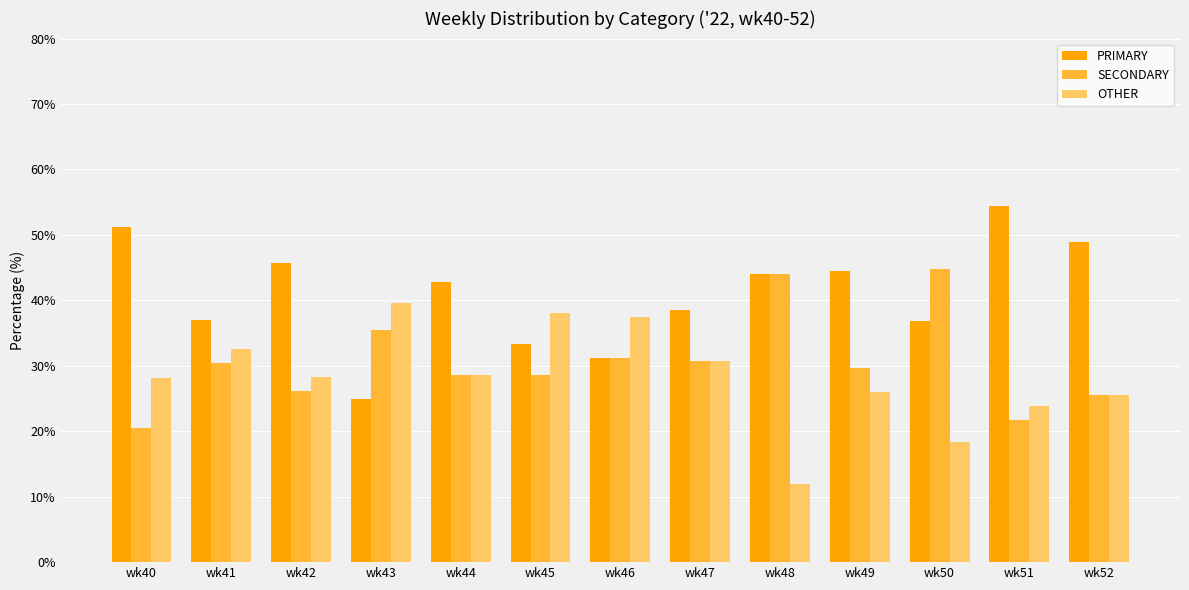

What is the difference between the PRIMARY values at wk49 and wk42?

1.2